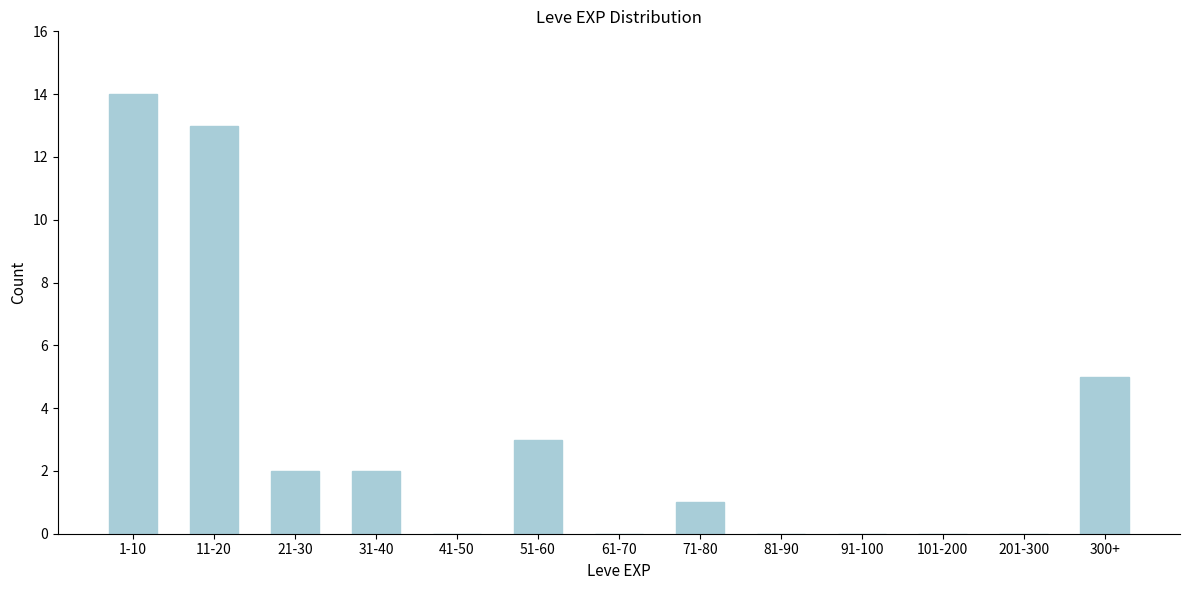

Reading right to left, list all the values displayed in this chart.

300+=5	201-300=0	101-200=0	91-100=0	81-90=0	71-80=1	61-70=0	51-60=3	41-50=0	31-40=2	21-30=2	11-20=13	1-10=14